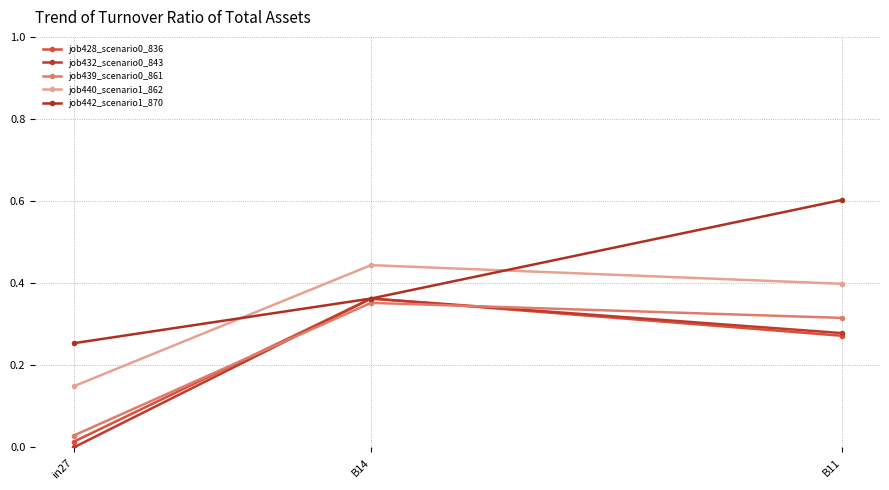

Reading left to right, list all the values displayed in this chart.

job428_scenario0_836: in27=0.0	B14=0.4	B11=0.3
job432_scenario0_843: in27=0.0	B14=0.4	B11=0.3
job439_scenario0_861: in27=0.0	B14=0.4	B11=0.3
job440_scenario1_862: in27=0.1	B14=0.4	B11=0.4
job442_scenario1_870: in27=0.3	B14=0.4	B11=0.6